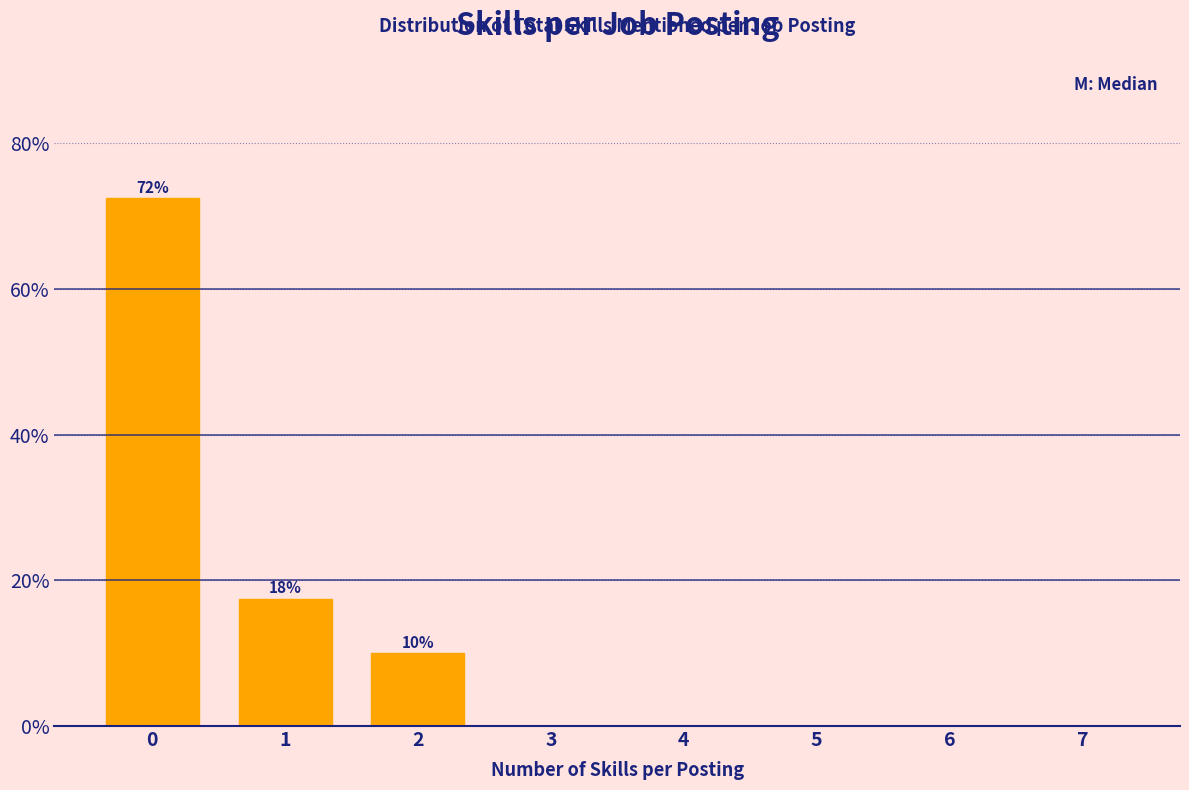

Reading left to right, transcribe all the data shown in this chart.

0=72.5	1=17.5	2=10.0	3=0.0	4=0.0	5=0.0	6=0.0	7=0.0